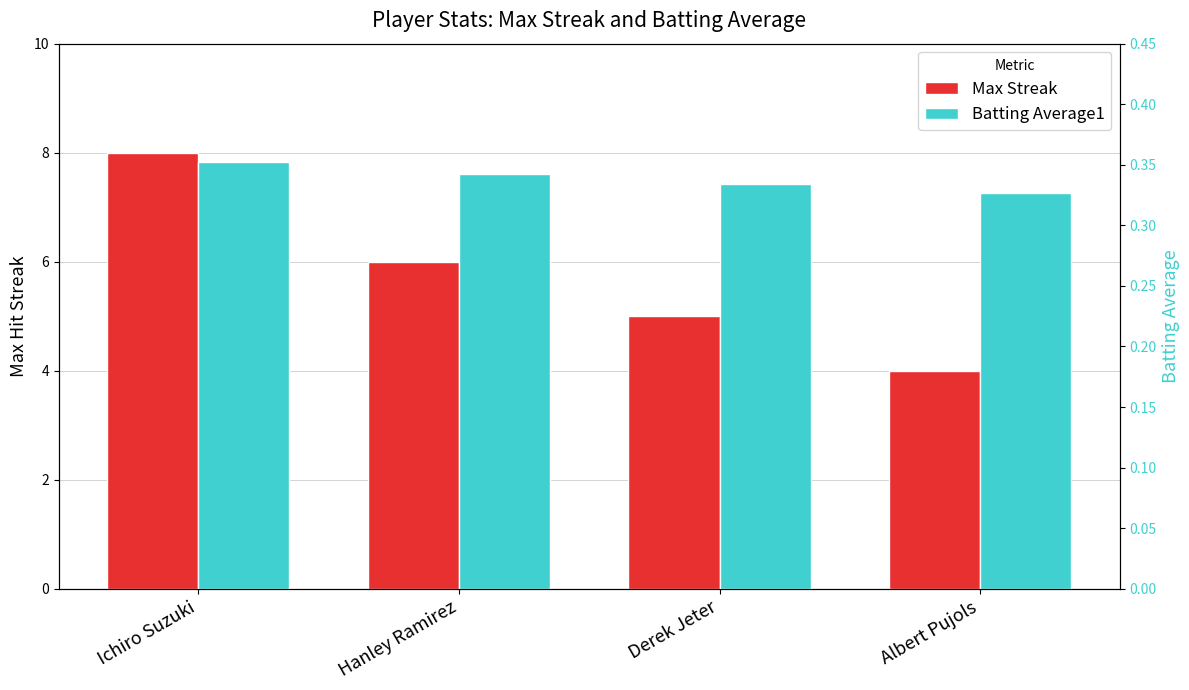

What are all the series names shown in the legend?

Max Streak, Batting Average1